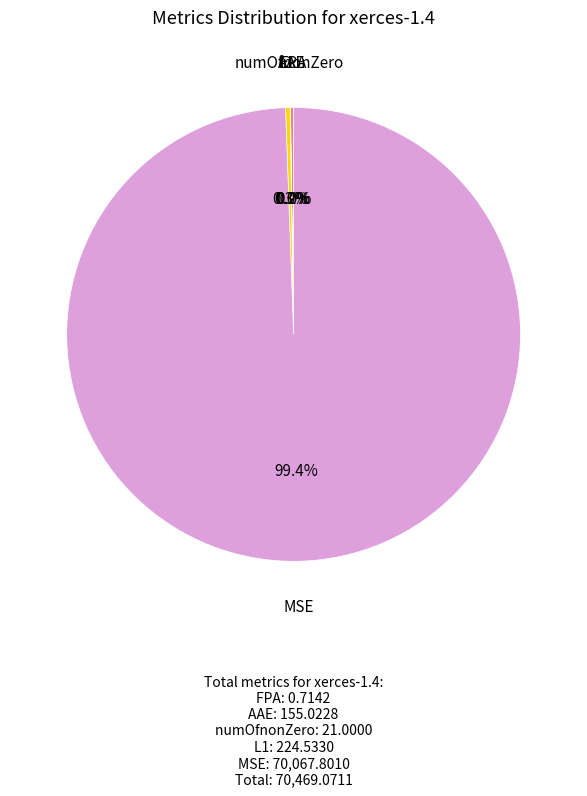

Is there a majority slice in this chart?

Yes